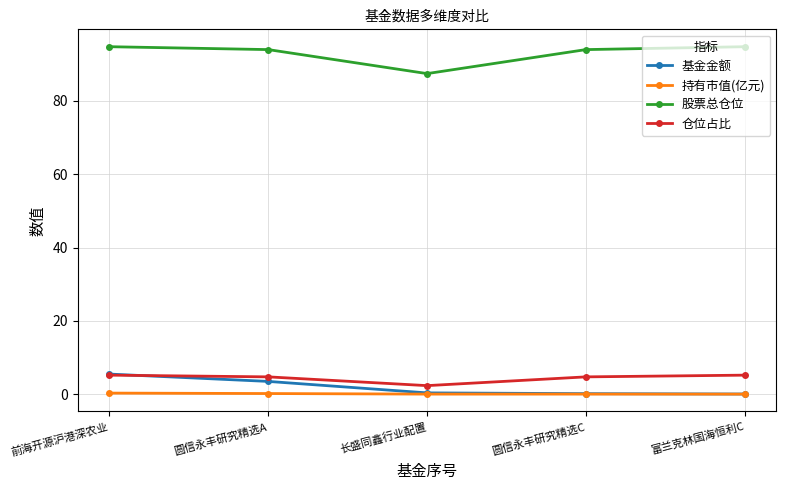

What is the approximate value of 基金金额 at 长盛同鑫行业配置?

0.3